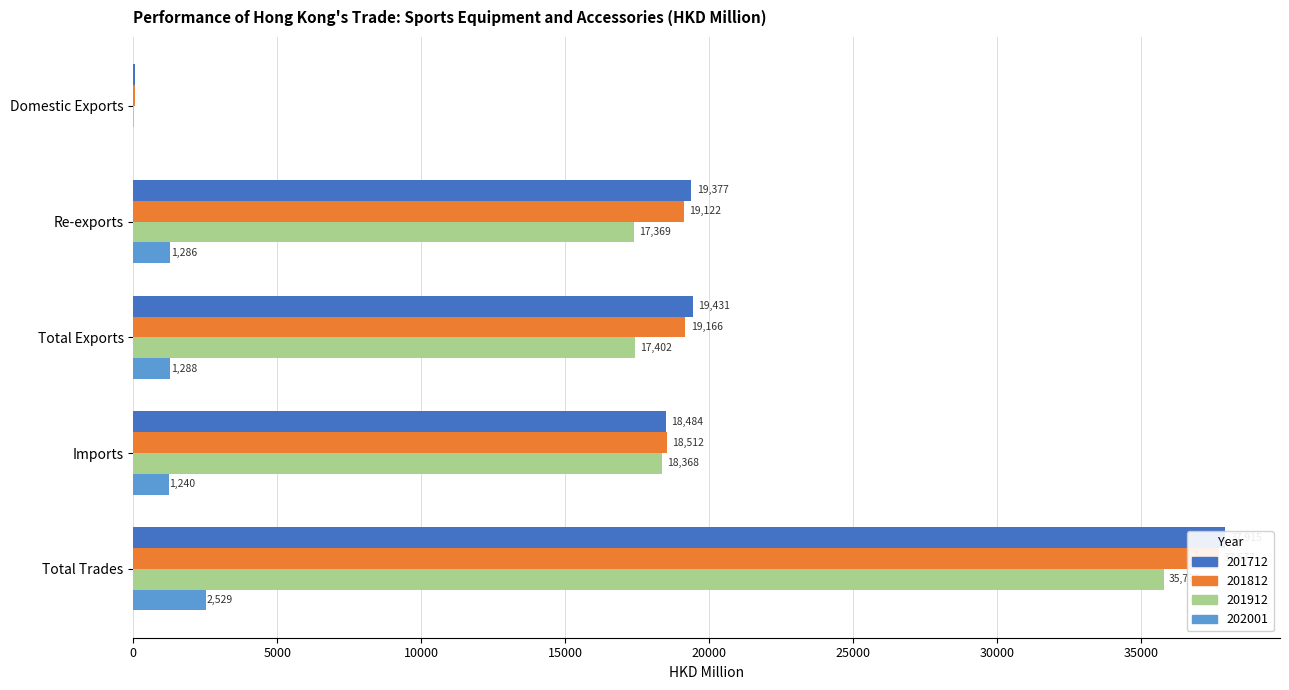

At Imports, list the series in order from smallest to largest.

202001, 201912, 201712, 201812